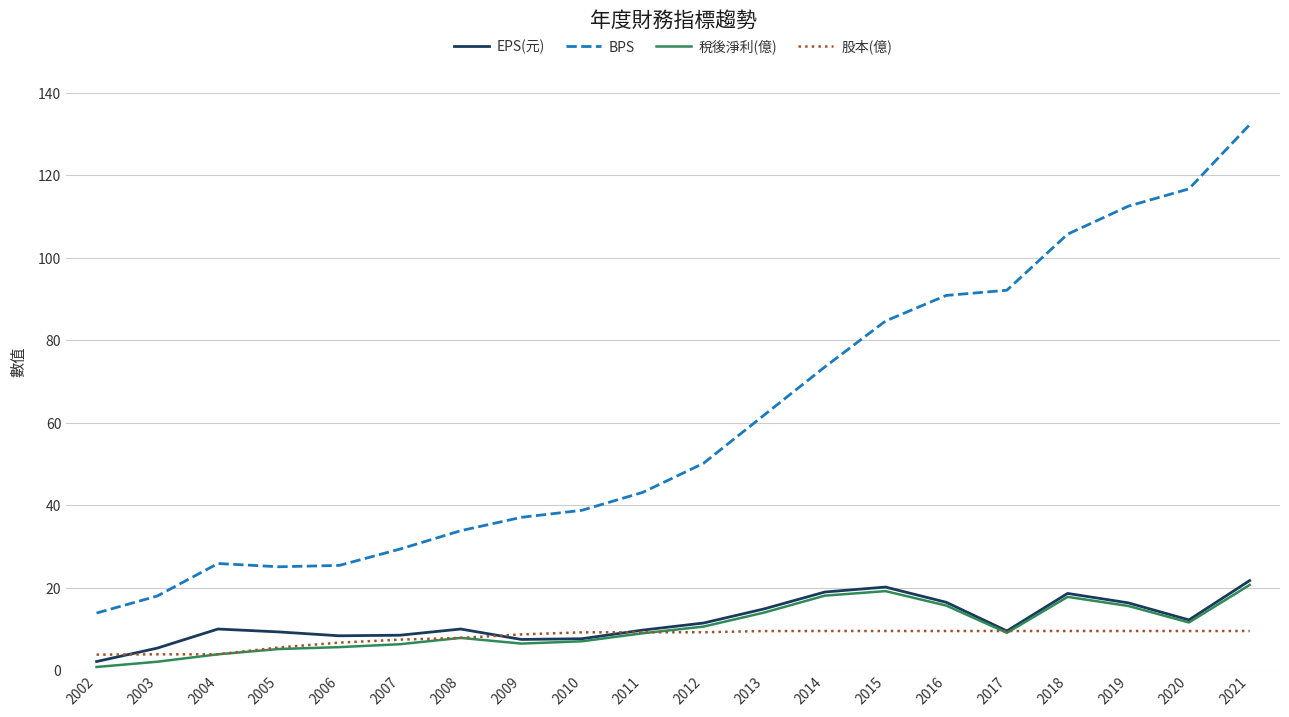

What is the difference between the maximum and minimum values in the 股本(億) series?

5.7